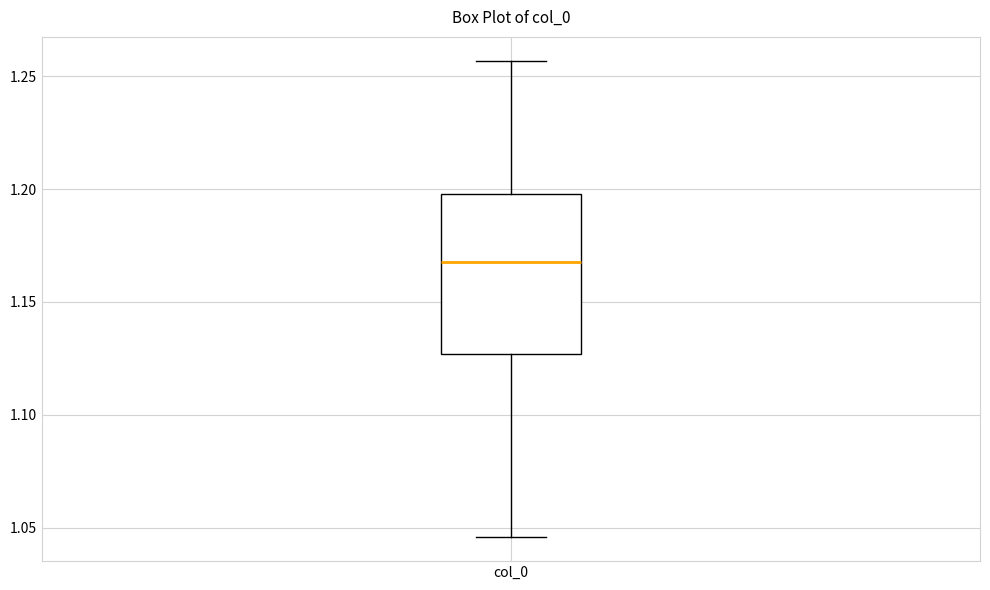

Where does the lower whisker of the box for col_0 end on the y-axis? The values are not printed on the chart, so give them approximately, as read against the axis.

1.045